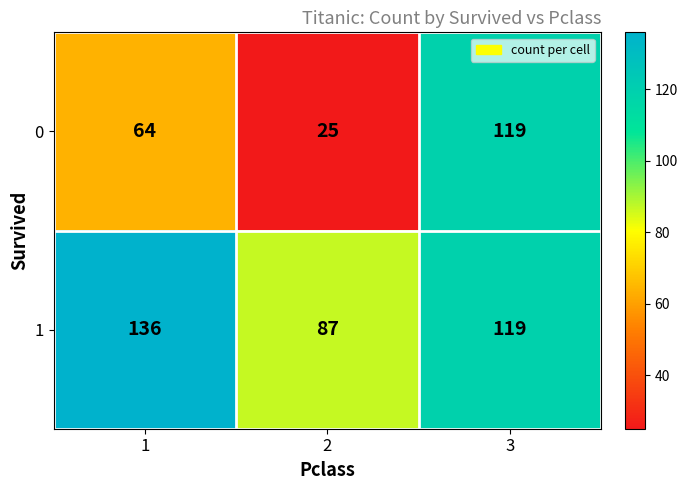

How many distinct data groups are displayed?

2